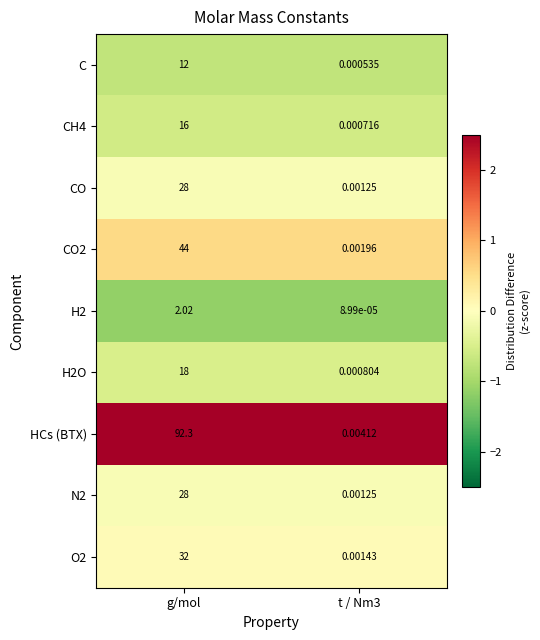

Is the value of H2O at g/mol greater than the value of C at g/mol?

Yes